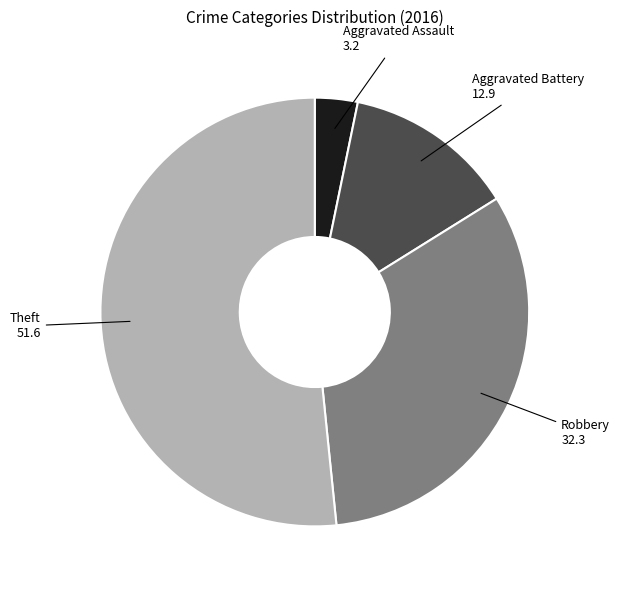

Does any single category account for the majority?

Yes